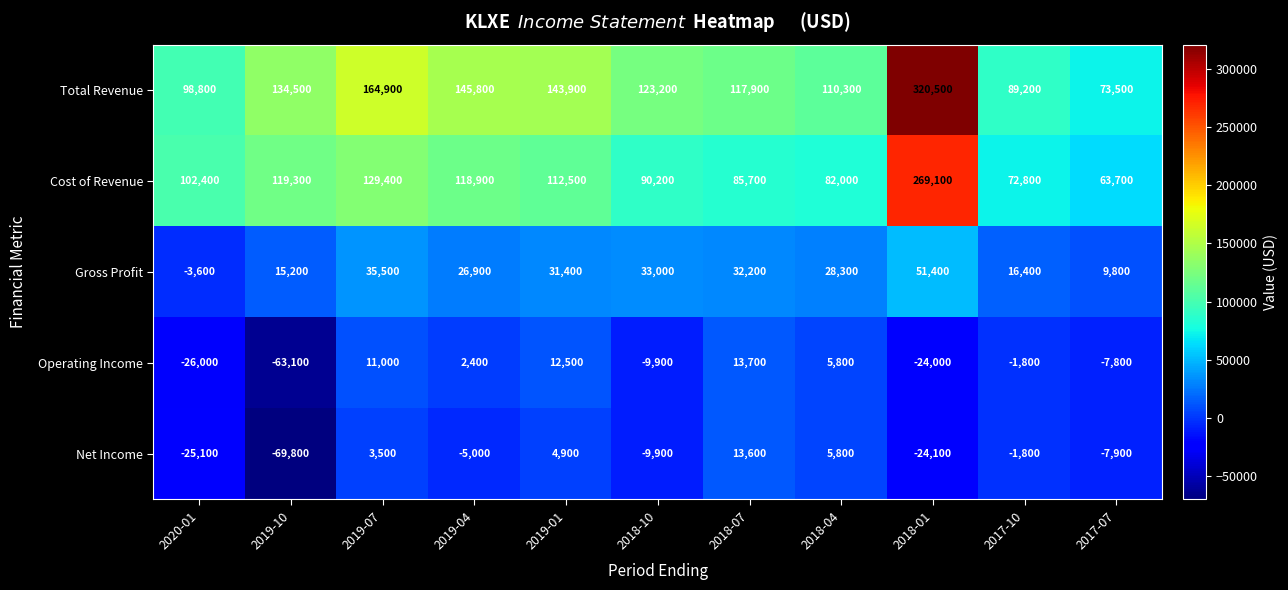

True or false: Net Income has a value of 8629 at 2019-01.

False